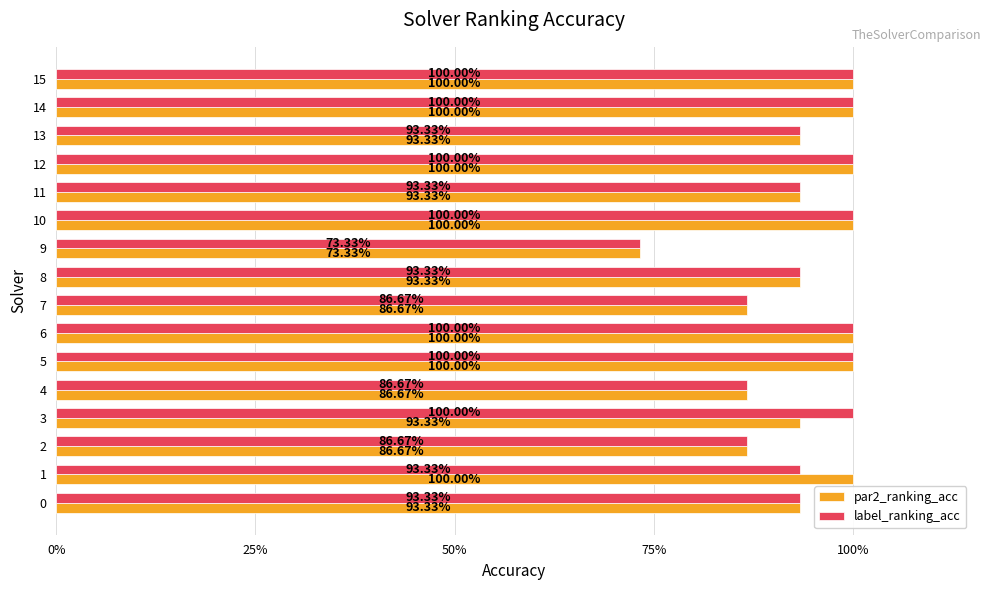

Reading right to left, list all the values displayed in this chart.

par2_ranking_acc: 1.0	1.0	0.9	1.0	0.9	1.0	0.7	0.9	0.9	1.0	1.0	0.9	0.9	0.9	1.0	0.9
label_ranking_acc: 1.0	1.0	0.9	1.0	0.9	1.0	0.7	0.9	0.9	1.0	1.0	0.9	1.0	0.9	0.9	0.9